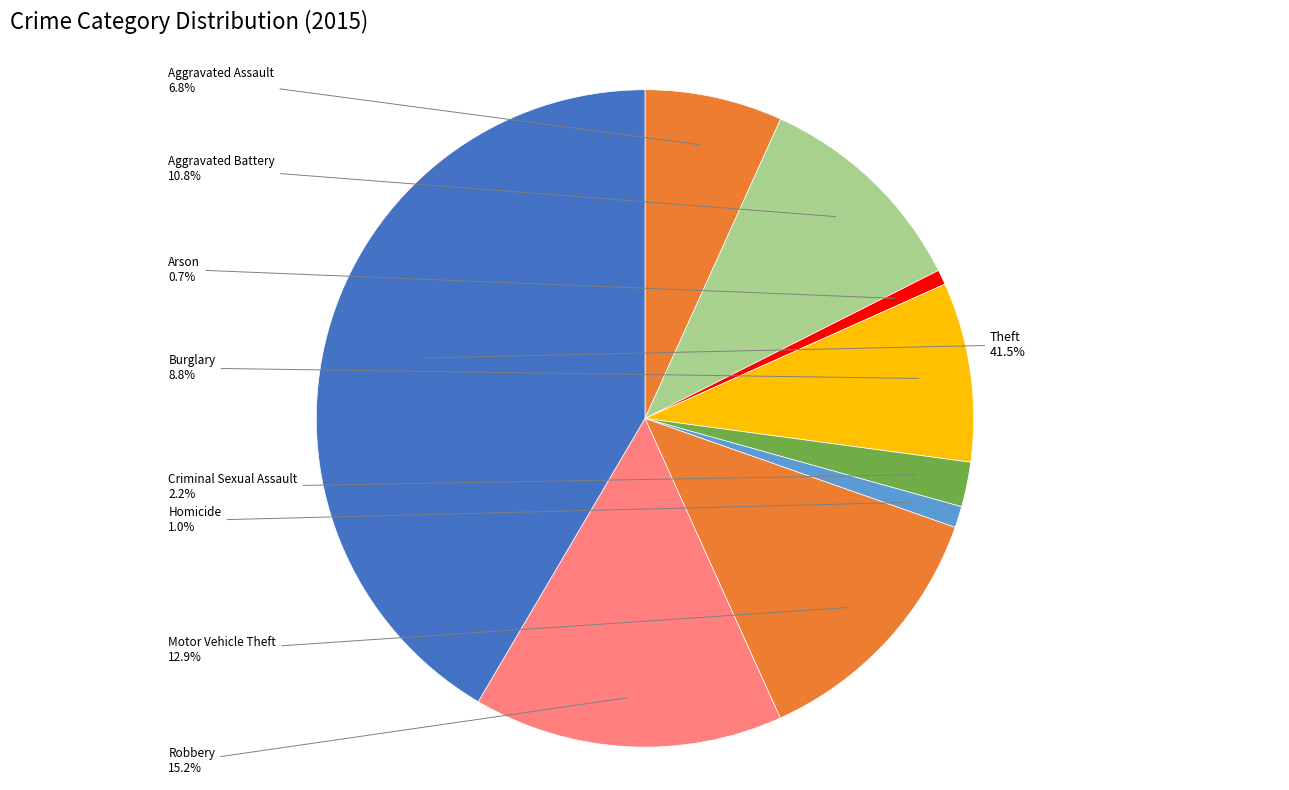

What percentage is the Aggravated Battery slice, to the nearest percent?

11%